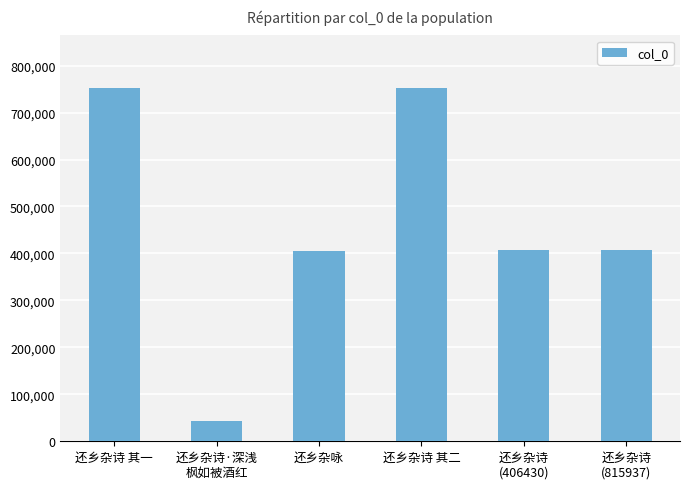

What is the greatest value displayed?

751537